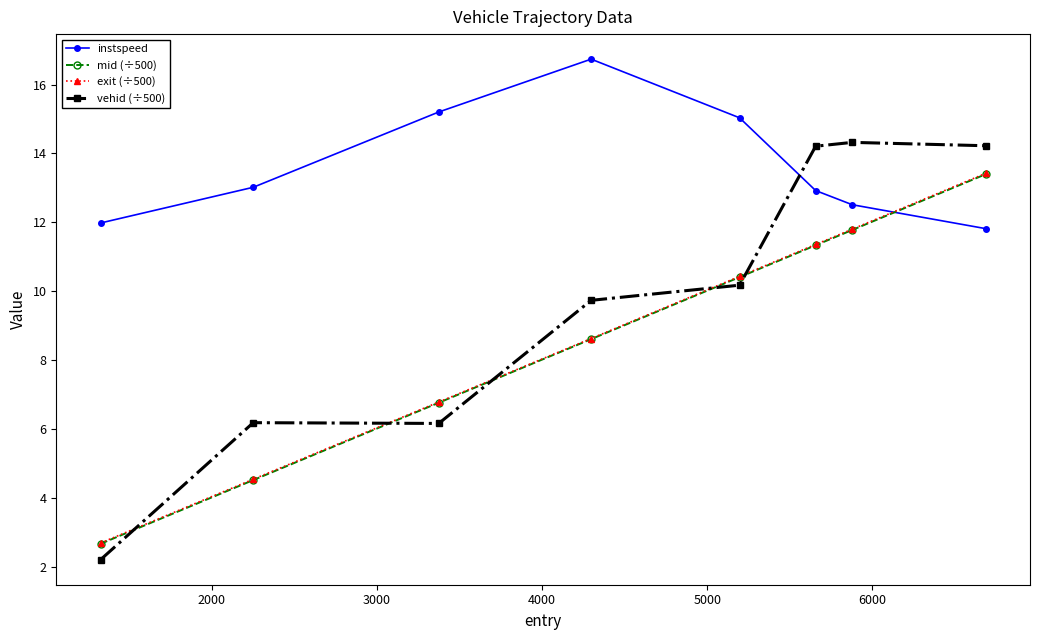

Which series has the largest total across all categories?

instspeed